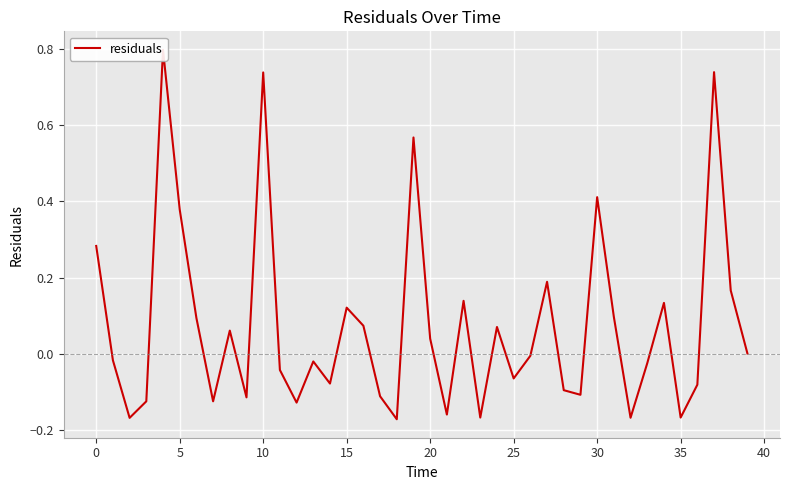

At which label is the value closest to 0?

39